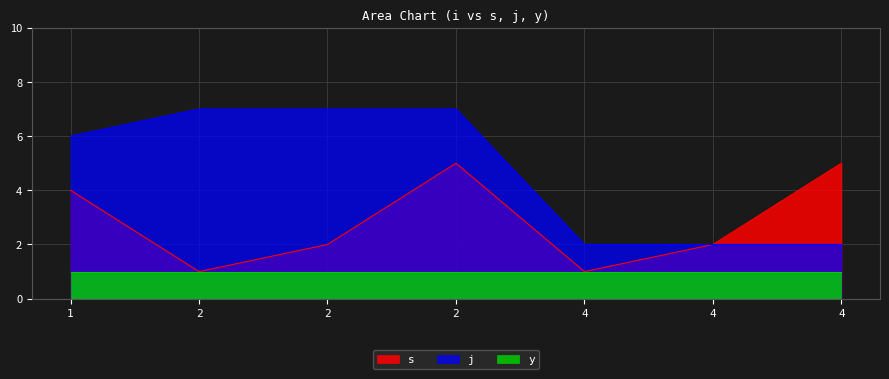

What is the difference between the maximum and minimum values in the s series?

4